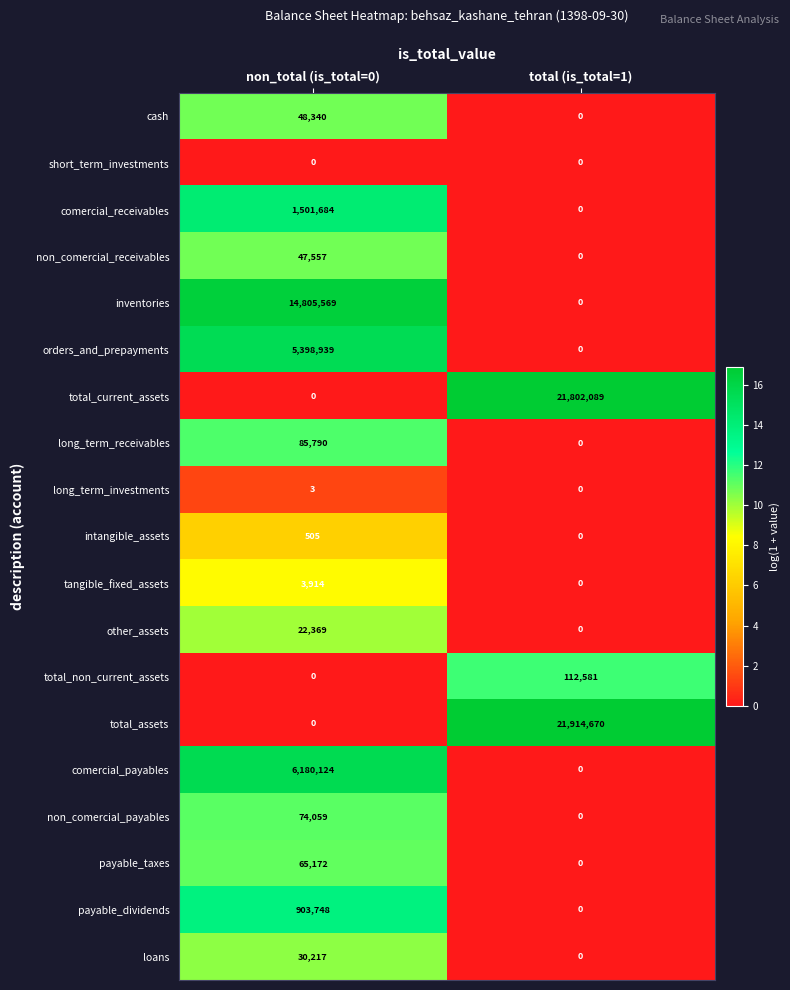

Which series has the largest total across all categories?

total_assets